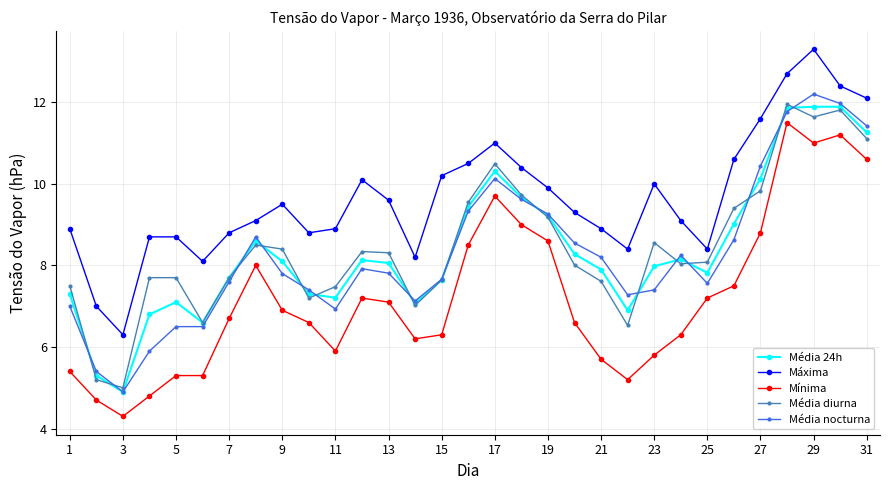

True or false: Máxima and Mínima cross at least once.

False